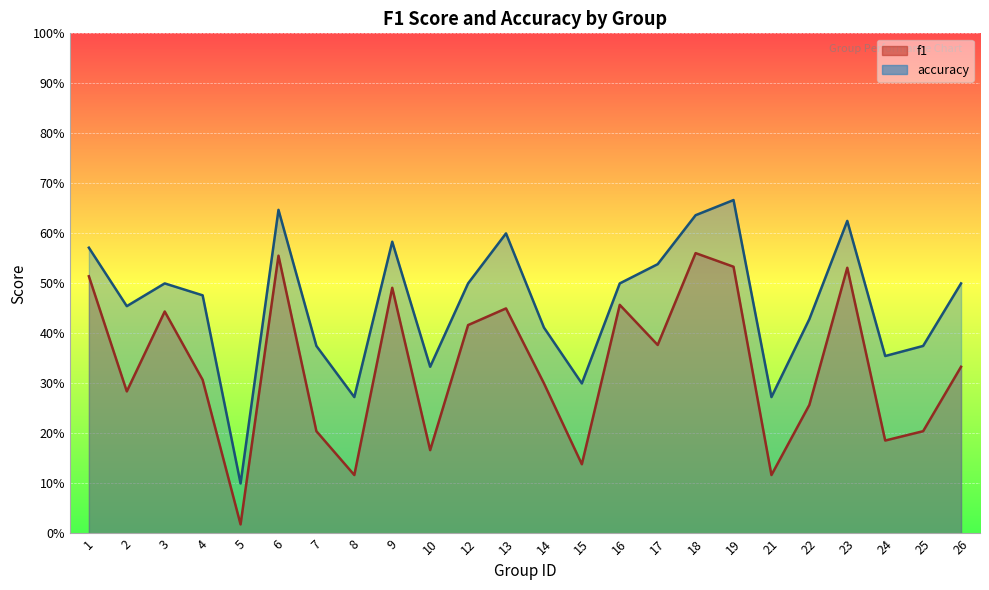

The accuracy series shows 0.2 at 4. True or false?

False